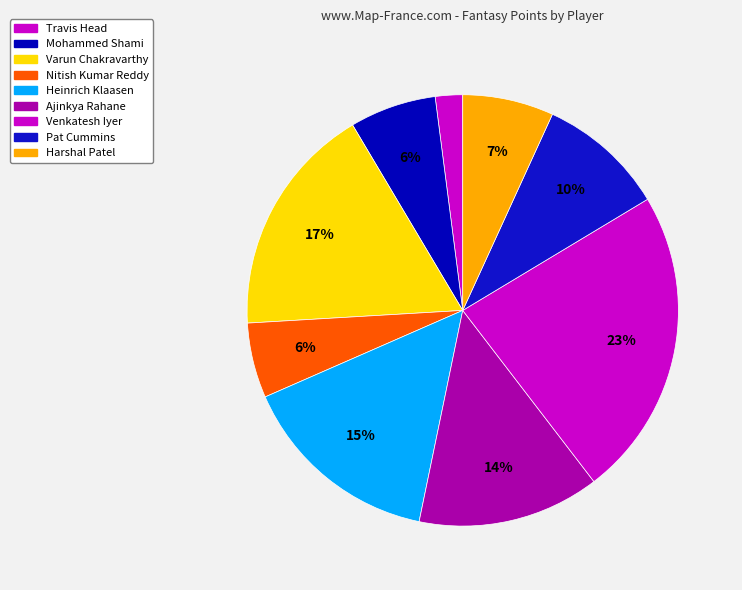

True or false: Pat Cummins accounts for 1% of the total.

False